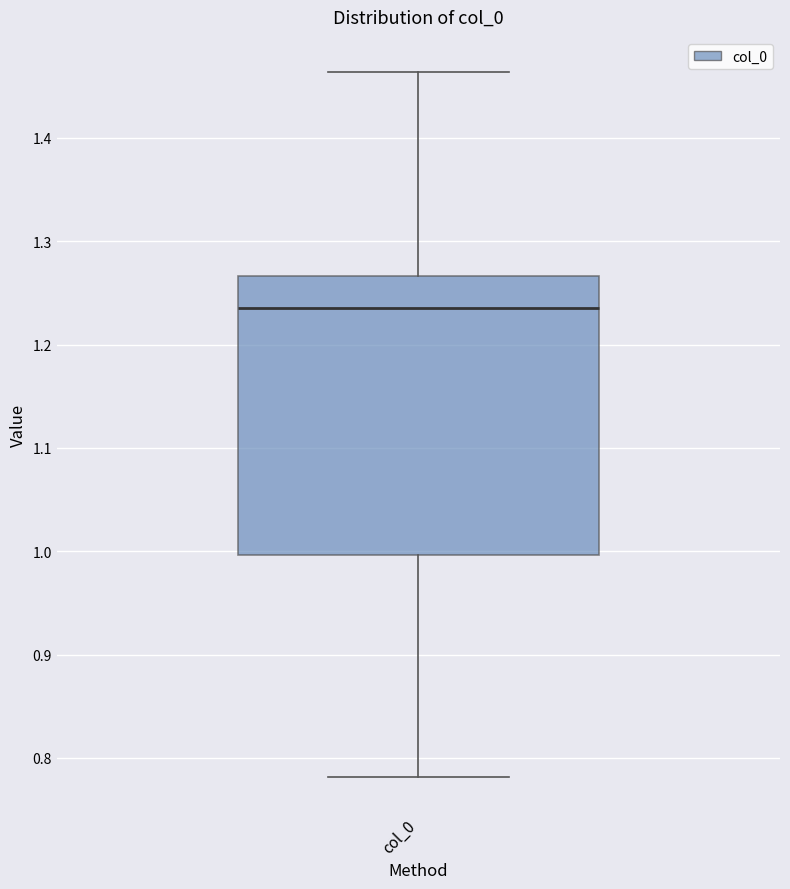

Read this box plot against the y-axis: the position of the median line, the range covered by the box, and the ends of both whiskers. The values are not printed on the chart, so give them approximately, as read against the axis.

median 1.24, box 1.00 to 1.27, whiskers 0.78 to 1.46